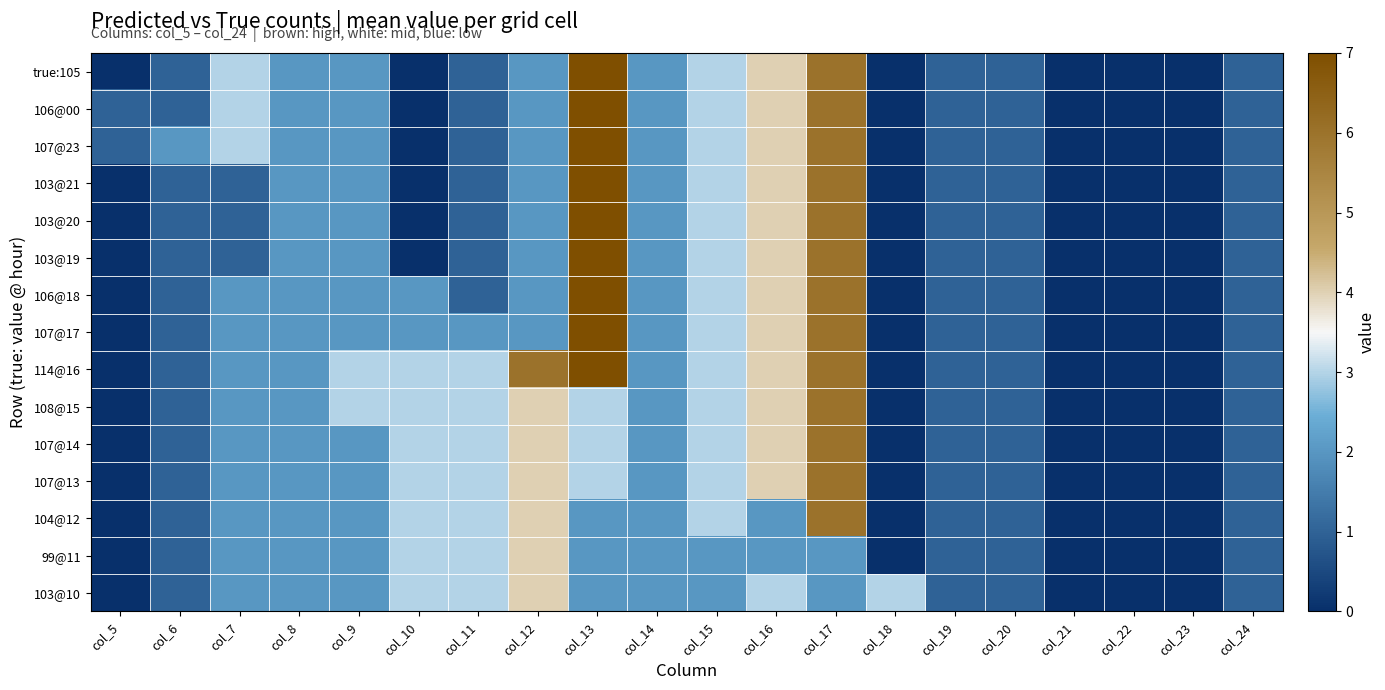

At which category does the chart reach its peak across all series?

col_13